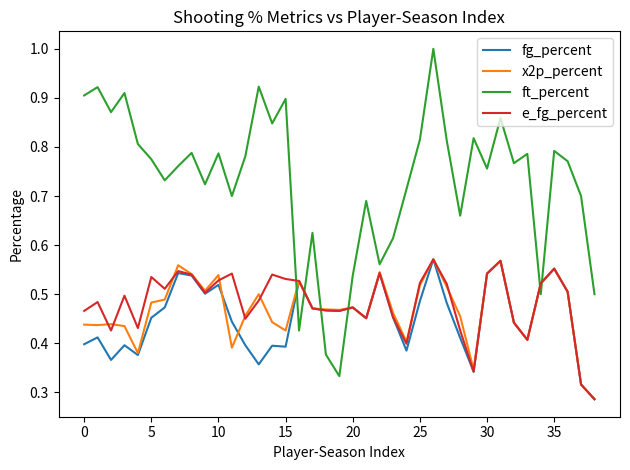

How many distinct data groups are displayed?

4